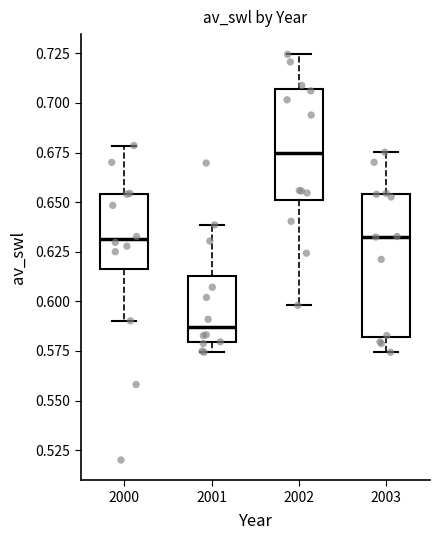

Where does the upper whisker of the box at x = 2001 end on the y-axis? The values are not printed on the chart, so give them approximately, as read against the axis.

0.640